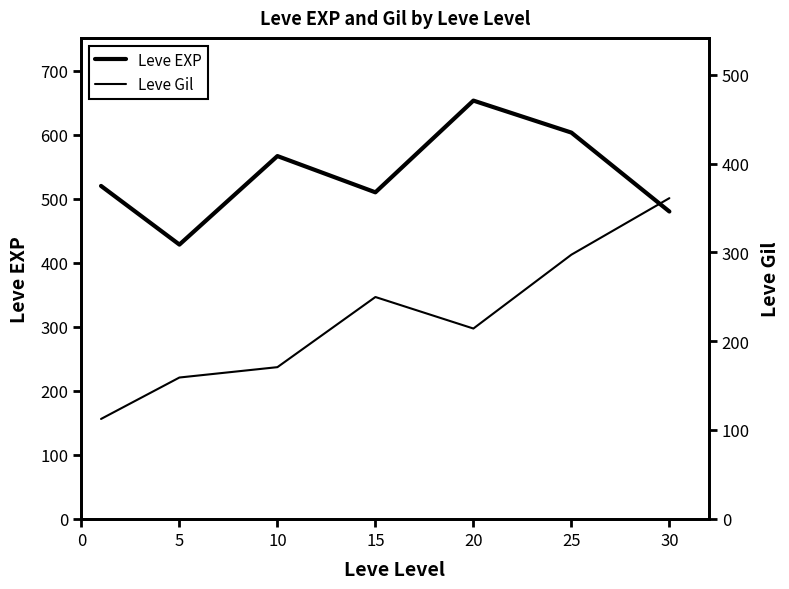

List the labels in order of Leve EXP value, largest first.

20, 25, 10, 0, 15, 30, 5